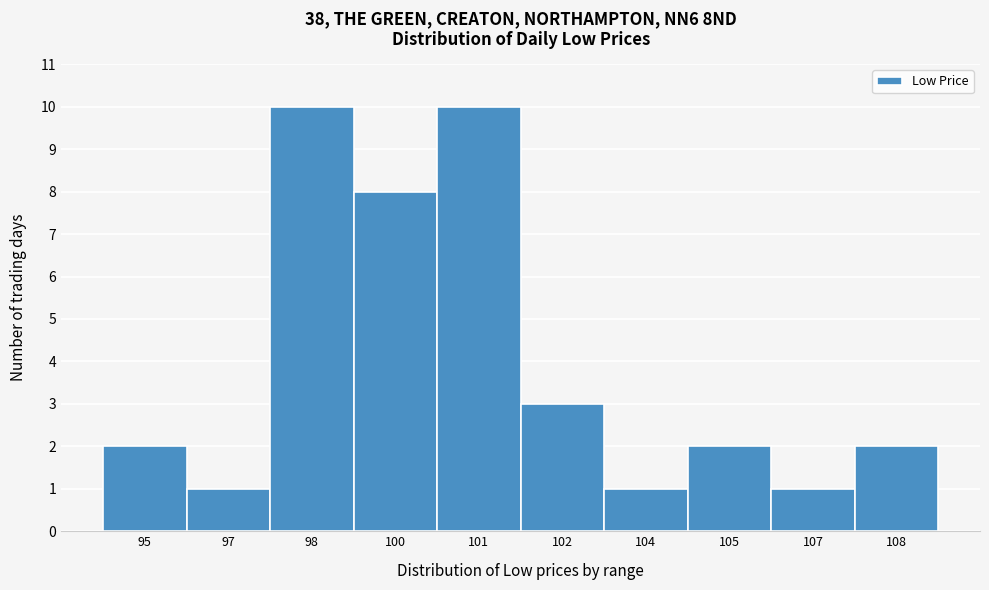

Reading left to right, transcribe all the data shown in this chart.

95=2	97=1	98=10	100=8	101=10	102=3	104=1	105=2	107=1	108=2